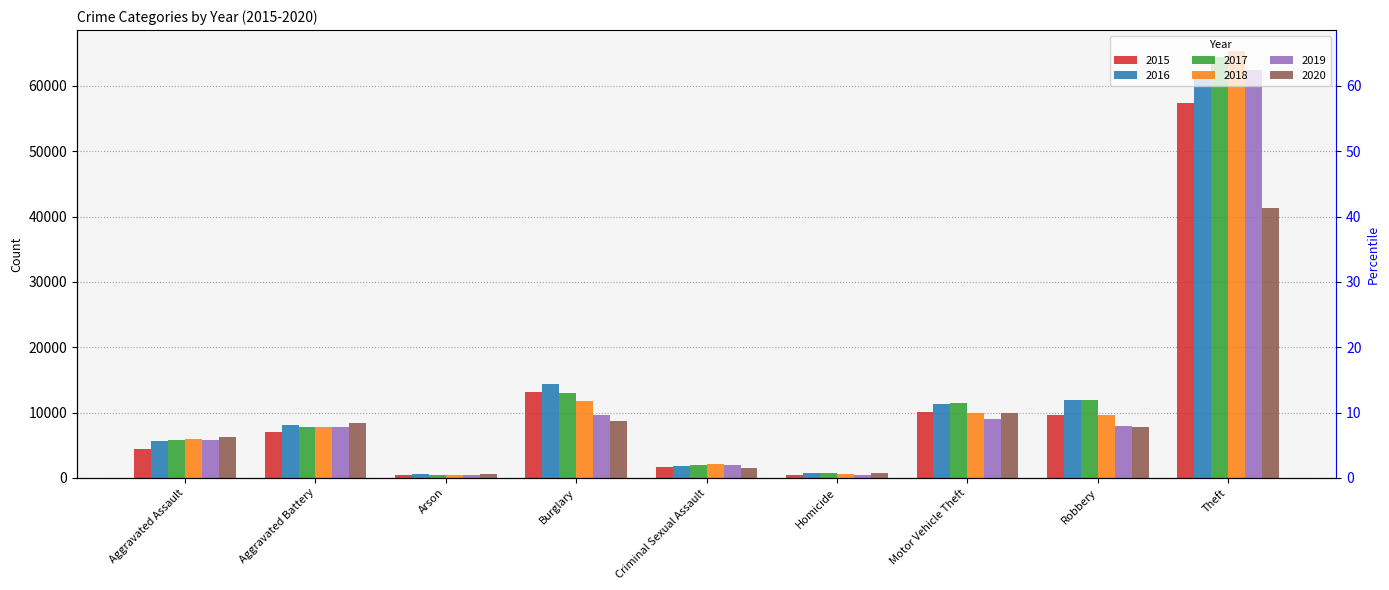

What is the average value of the 2020 series?

9486